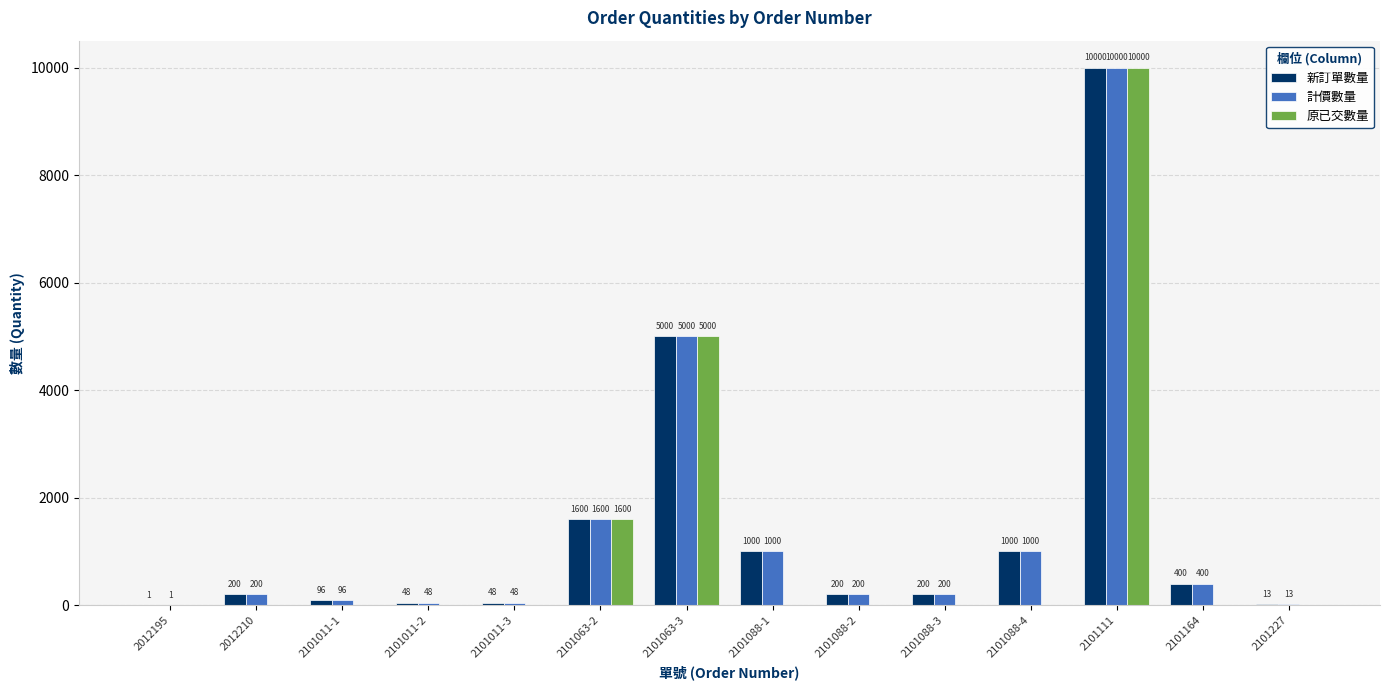

Where is 計價數量 nearest to the value 5000?

2101063-3